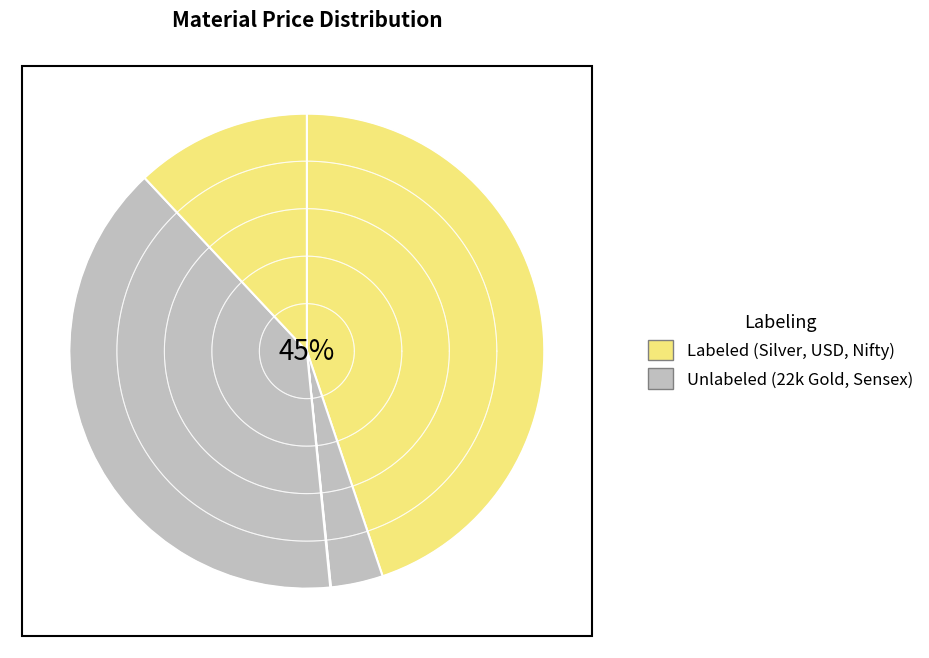

Between USD and Nifty, which is larger?

Nifty